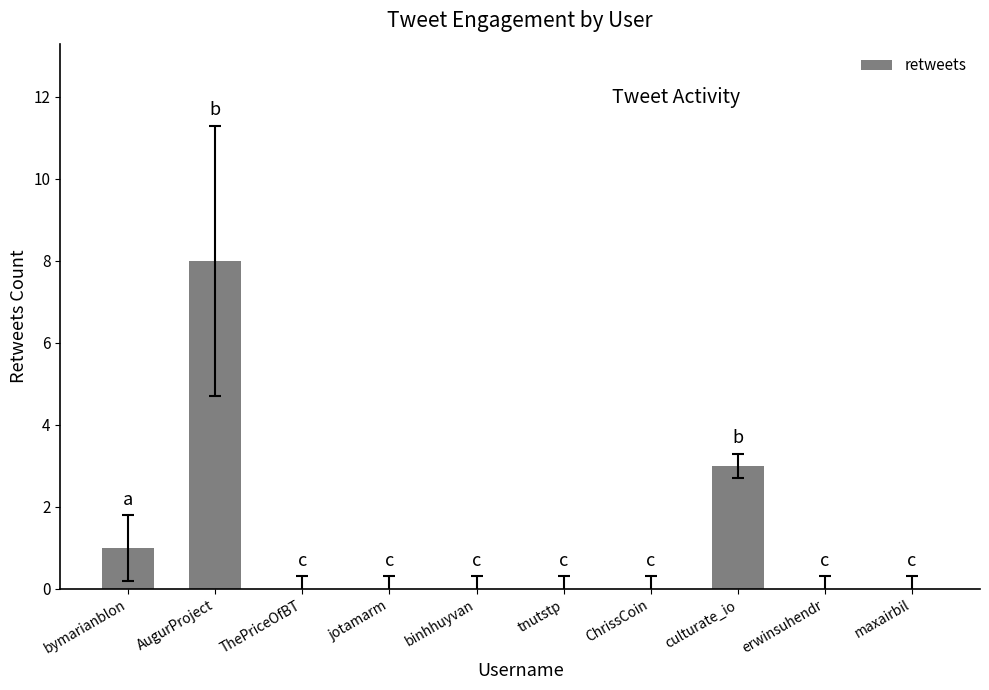

Which has a higher value, binhhuyvan or AugurProject?

AugurProject